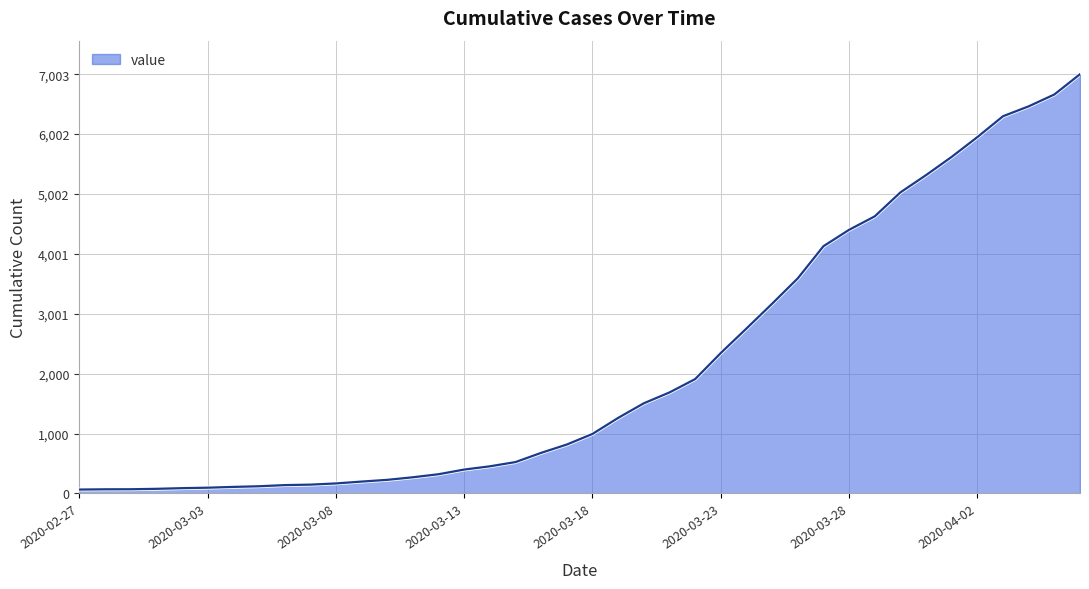

What is the difference between the maximum and second lowest values?

6935